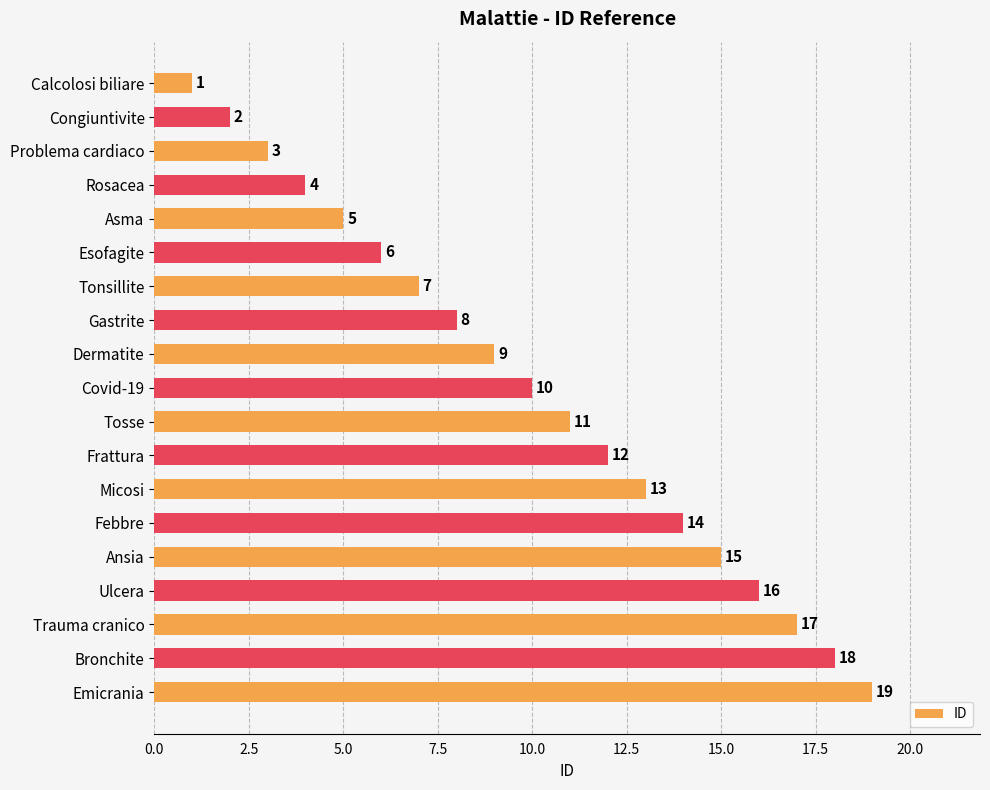

What is the change in value from Gastrite to Tosse?

+3